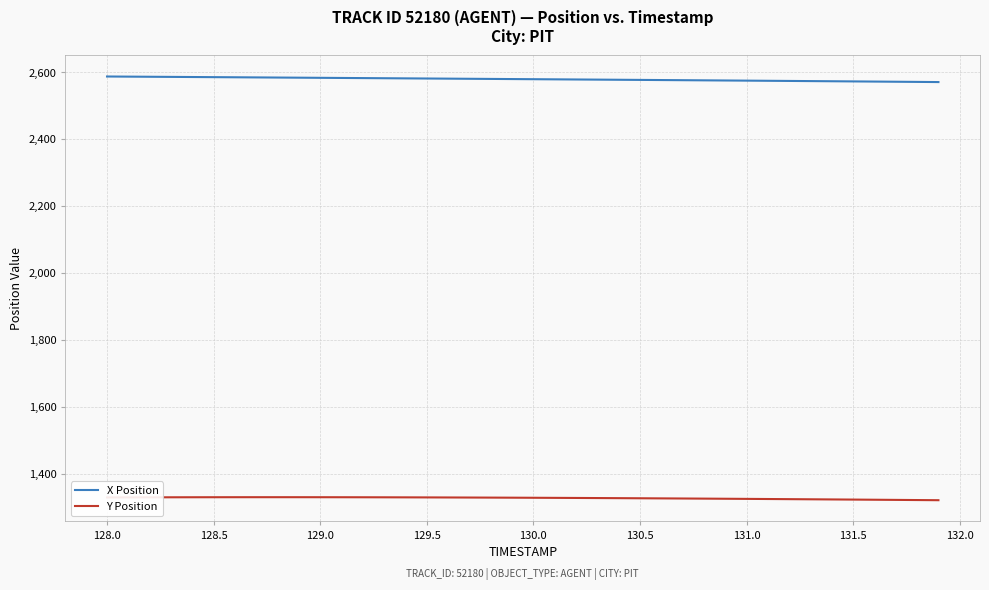

List the series in order of their overall mean, highest first.

X Position, Y Position